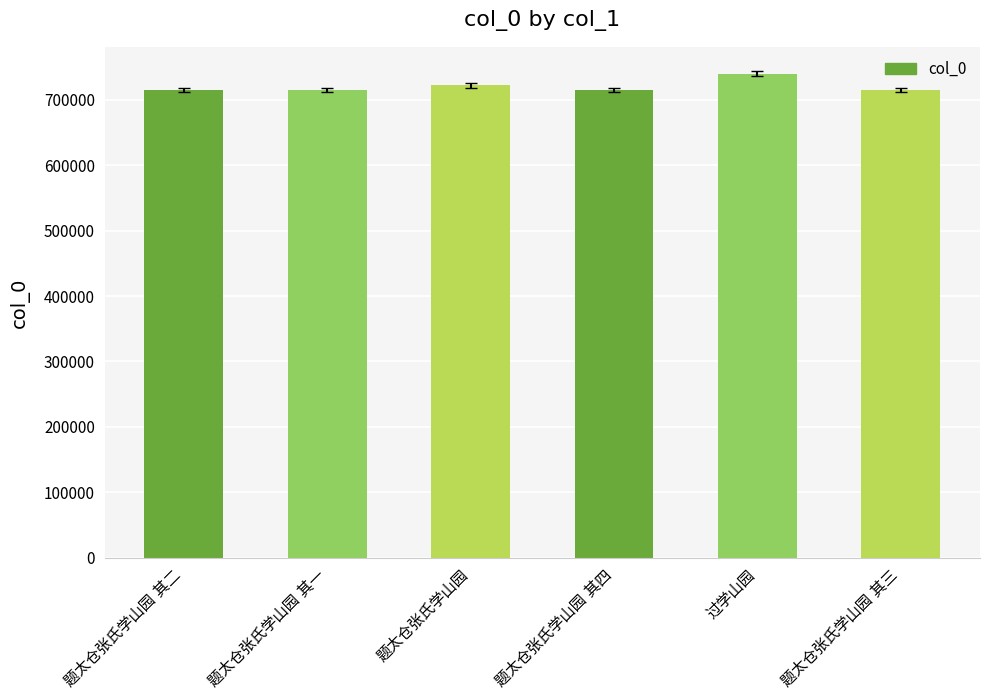

What is the smallest value displayed?

714891